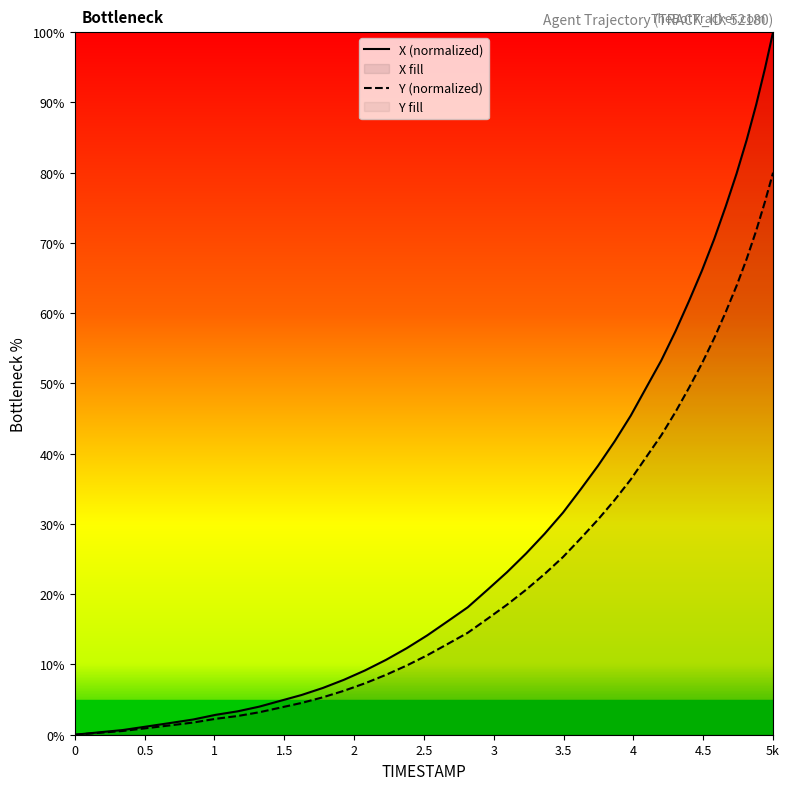

What is the value of the 24th point from the left?

31.6